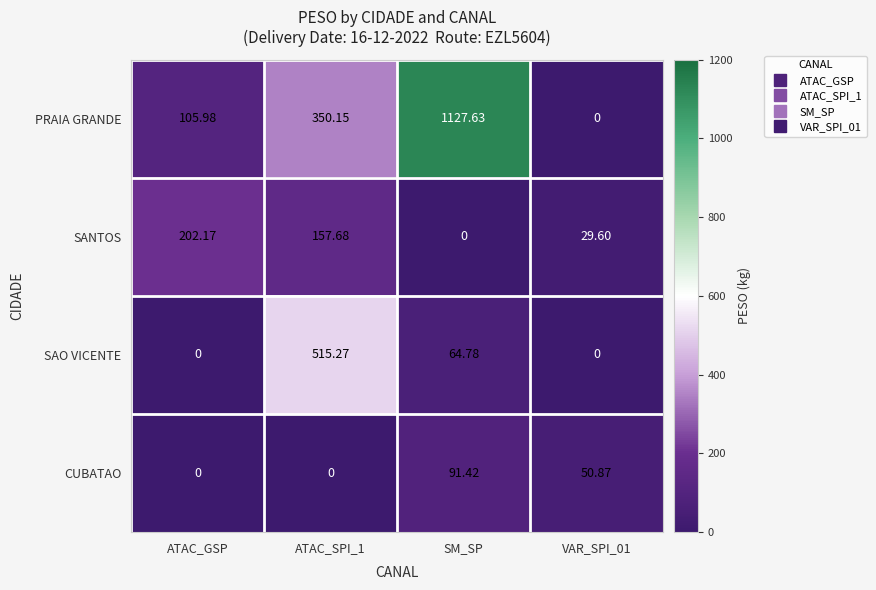

At how many categories does at least one series exceed 6?

4